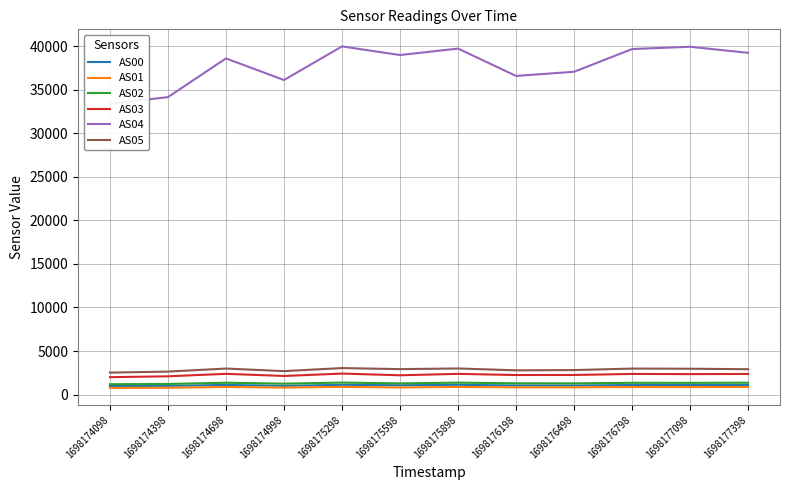

What is the sum of the AS01 values at 1698176498 and 1698174998?

1644